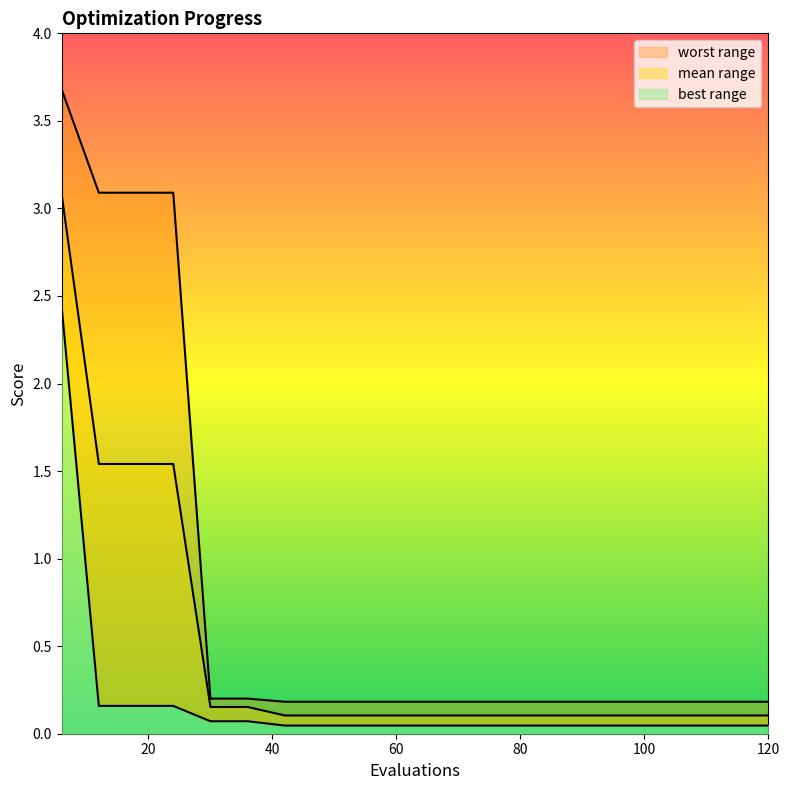

What value does the mean series have at 60?

0.1